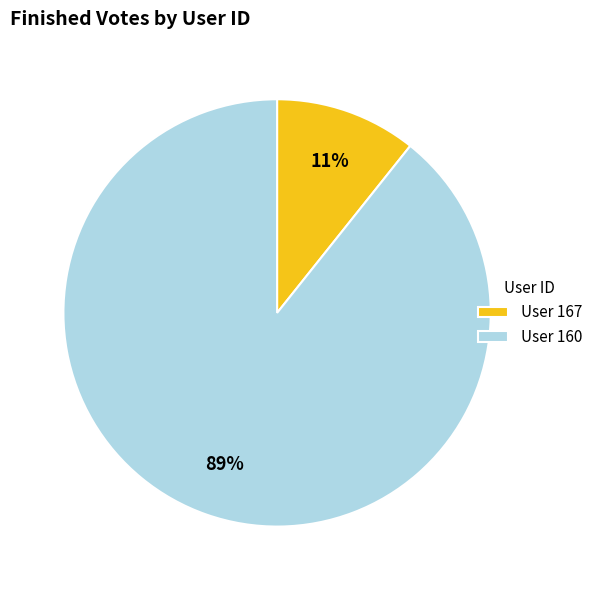

Which slice represents more than half of the pie?

User 160